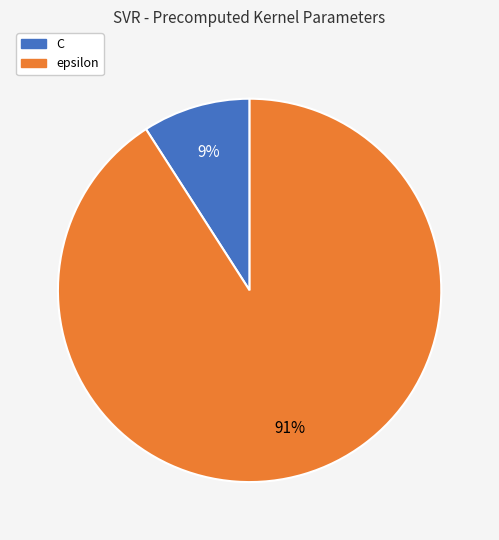

The C slice represents 1% of the pie. True or false?

False